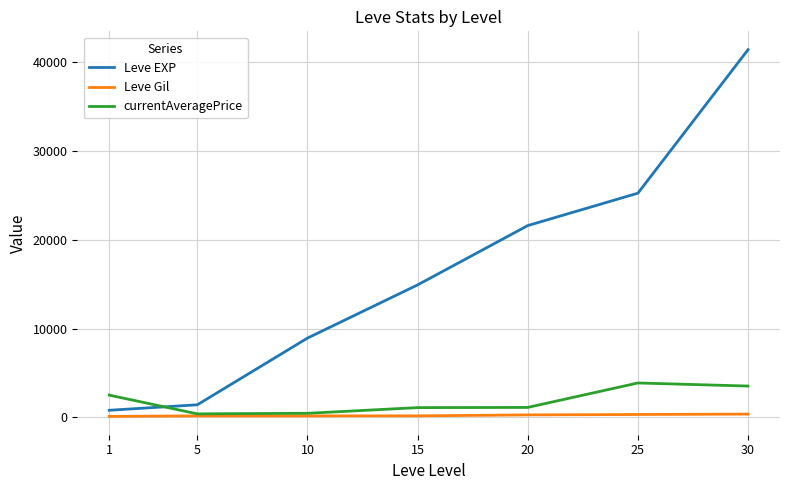

Which series has the widest spread of values?

Leve EXP